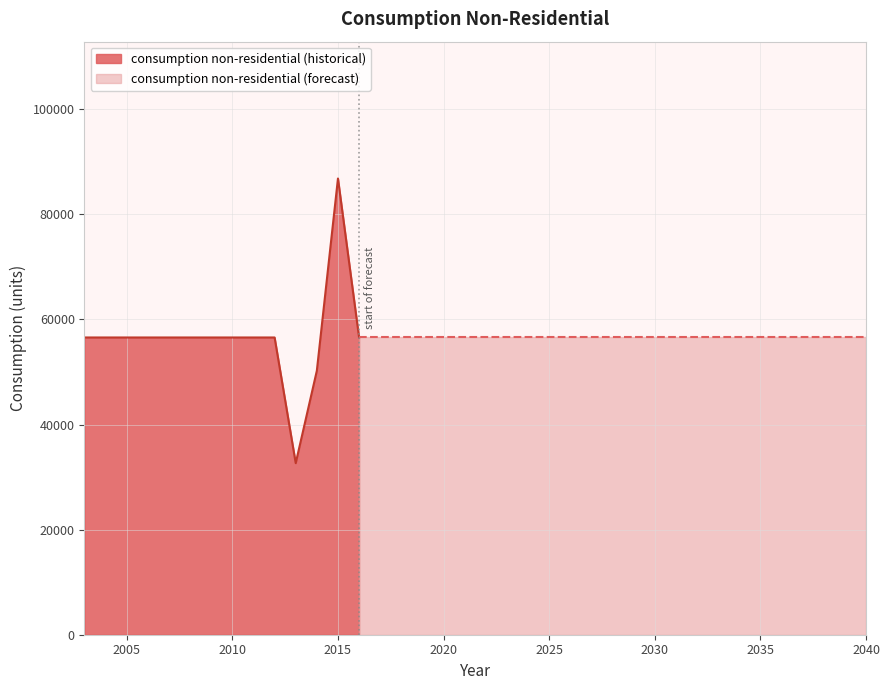

Reading left to right, list all the values displayed in this chart.

56571	56571	56571	56571	56571	56571	56571	56571	56571	56571	32651	50237	86824	56571	56571	56571	56571	56571	56571	56571	56571	56571	56571	56571	56571	56571	56571	56571	56571	56571	56571	56571	56571	56571	56571	56571	56571	56571